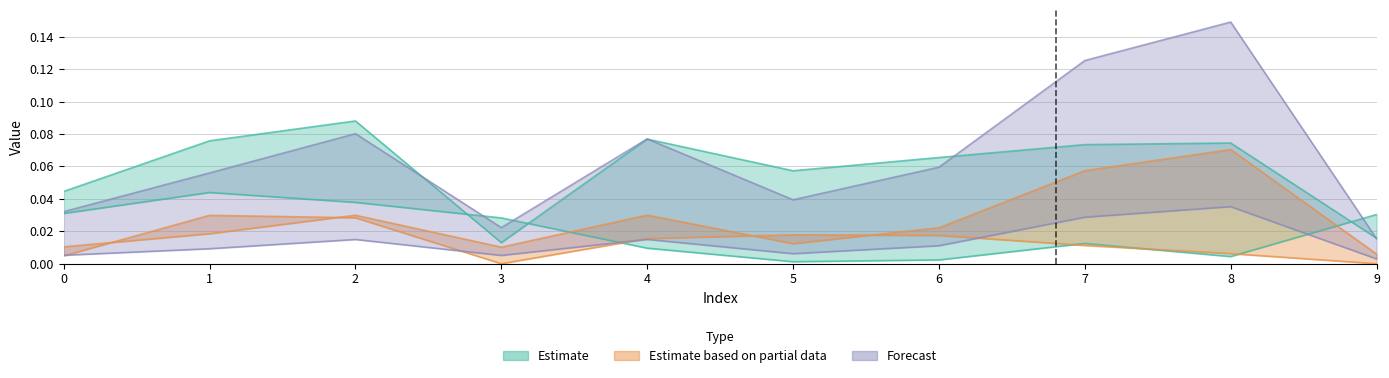

Which series has the largest range (max minus min)?

col_2